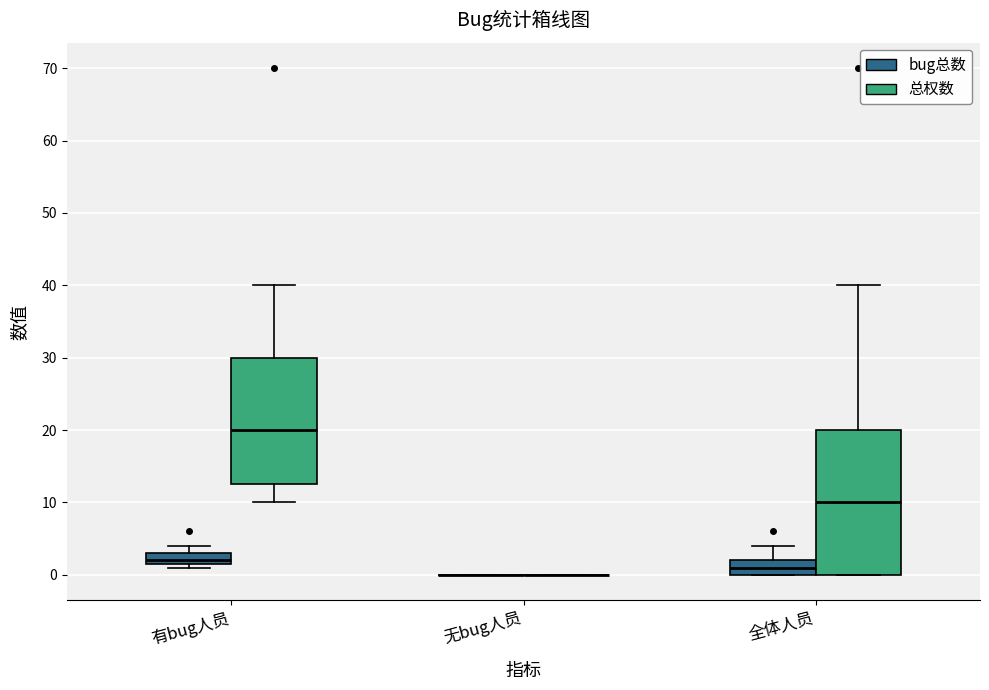

Which box is the tallest, from its lower edge to its upper edge?

全体人员 (总权数)